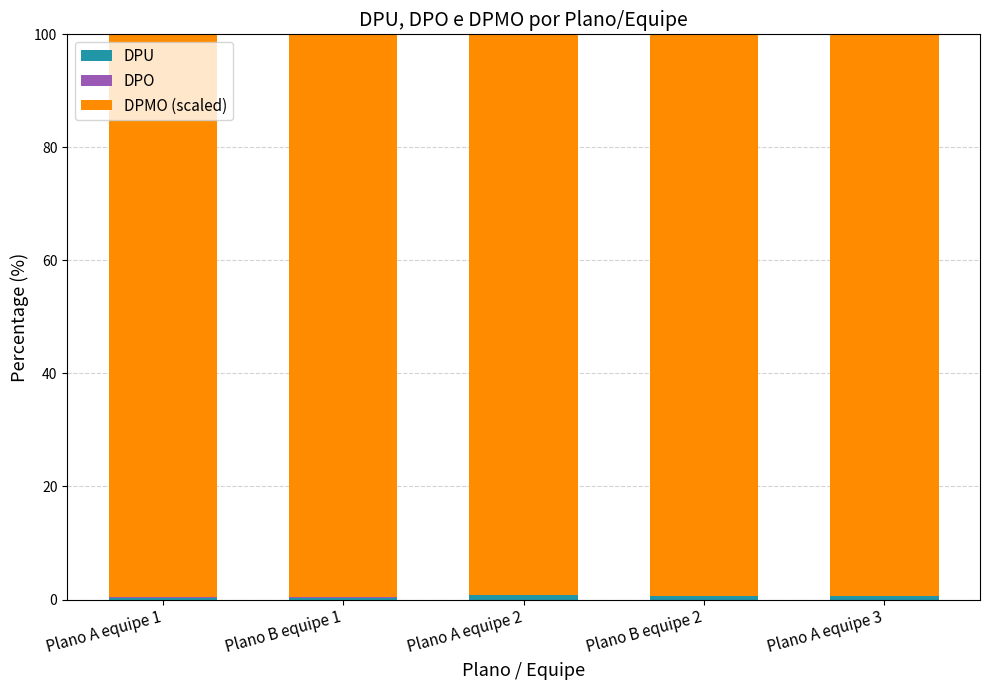

Does the chart contain stacked bars?

Yes